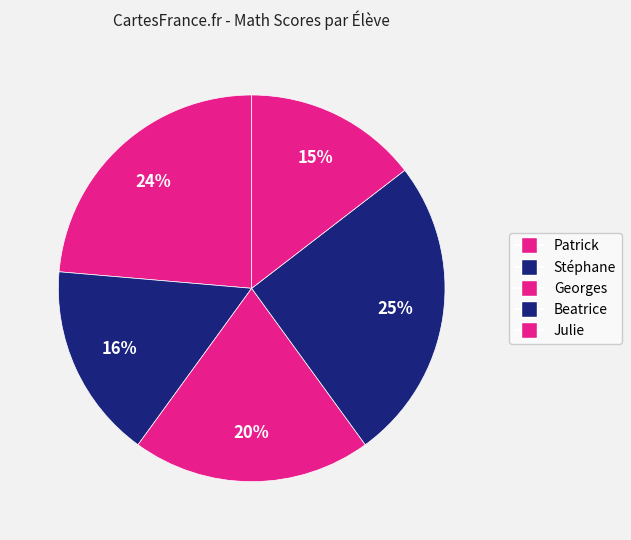

To the nearest percent, what is the average slice percentage?

20%